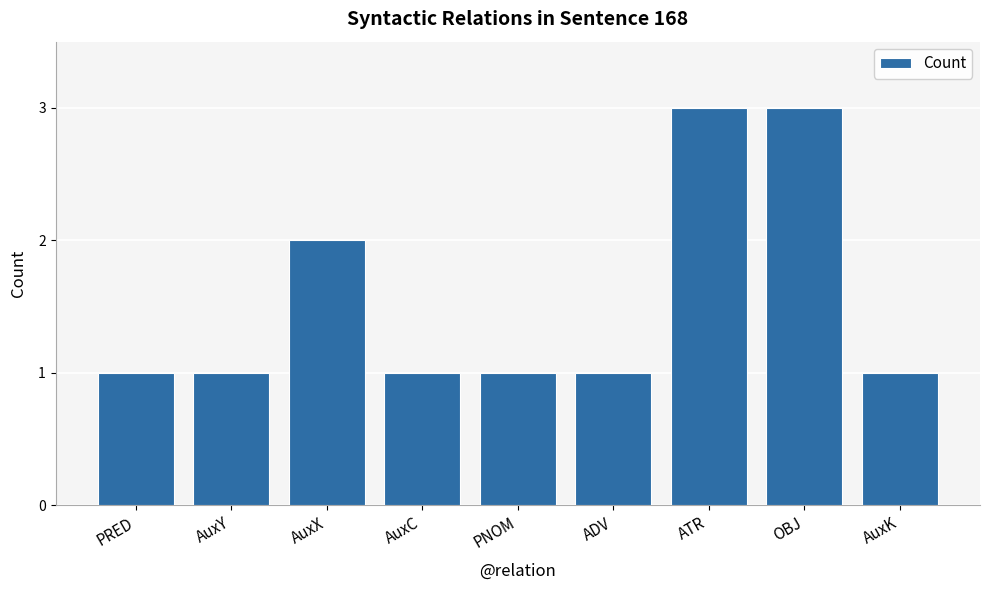

What is the maximum value shown in the chart?

3